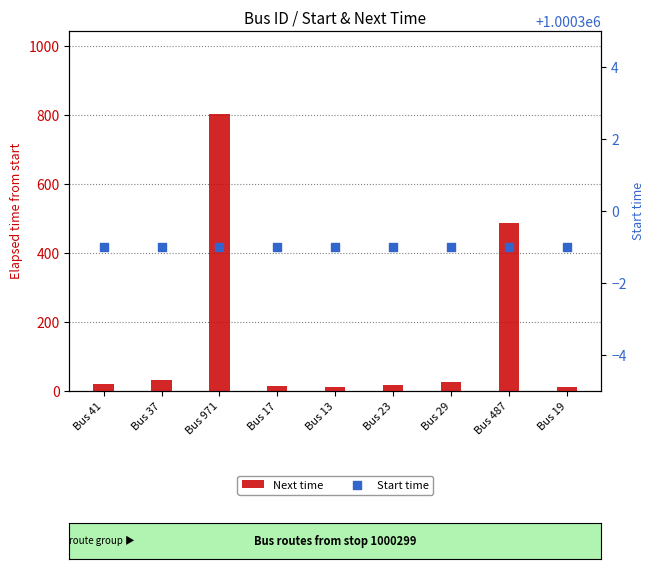

What are all the series names shown in the legend?

Next time, Start time